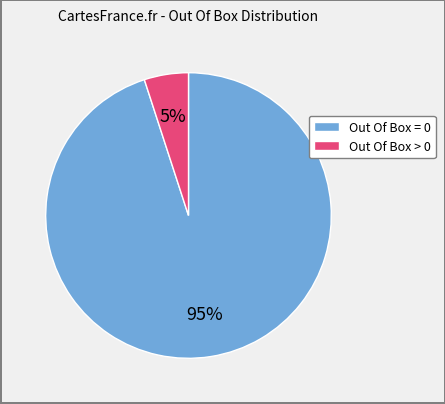

Is there a majority slice in this chart?

Yes